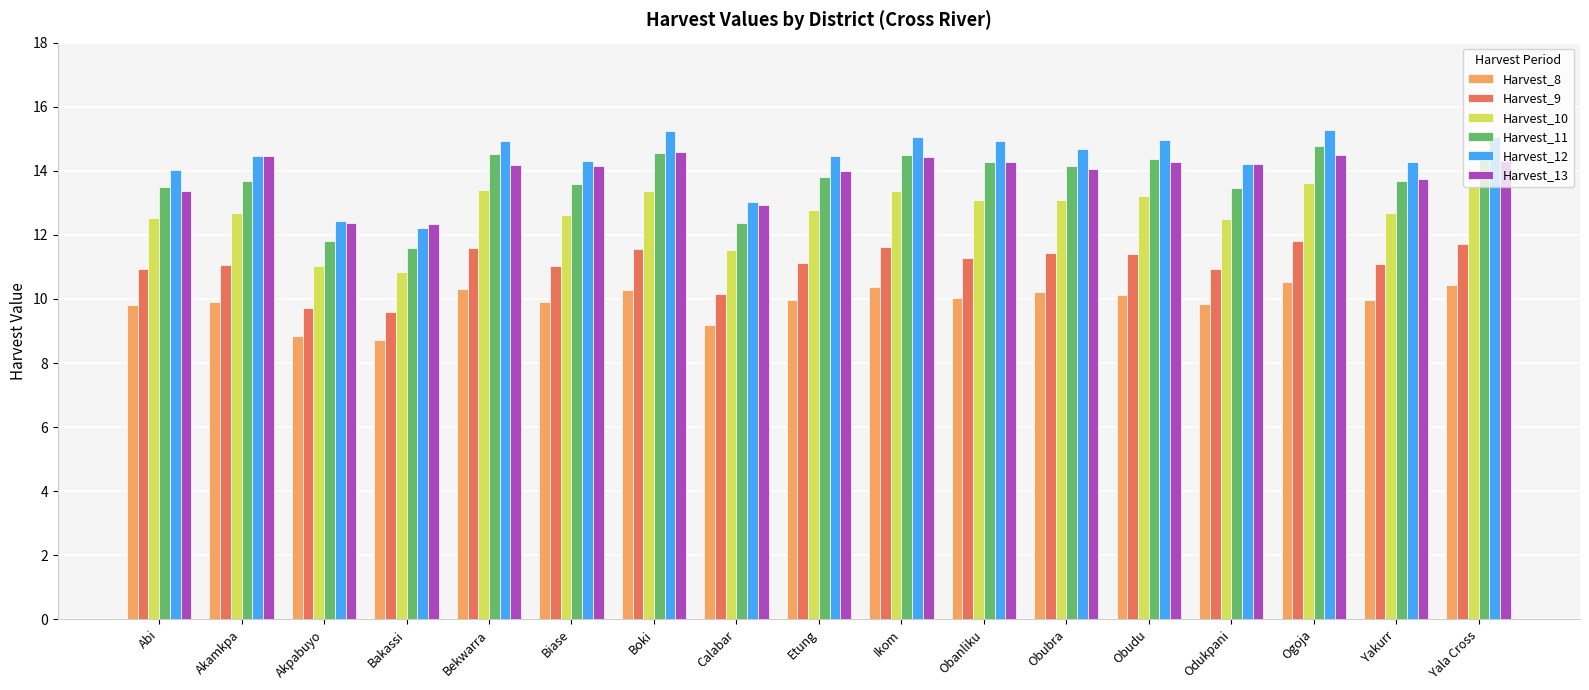

What is the sum of the Harvest_10 values at Boki and Bakassi?

24.2